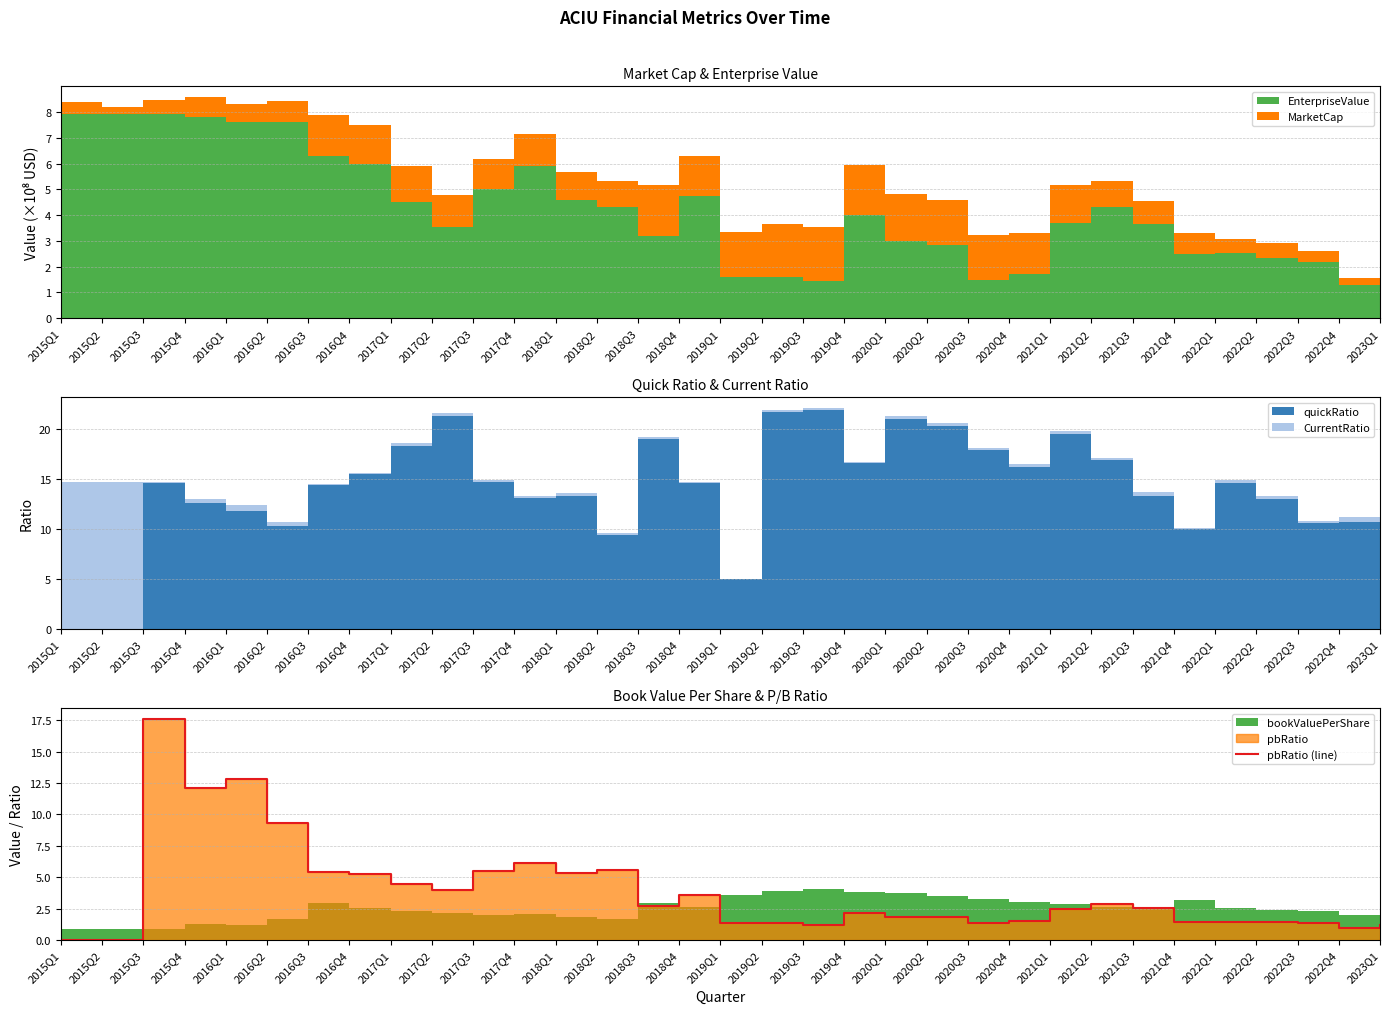

The value at 2017Q2 is 1.0. True or false?

False